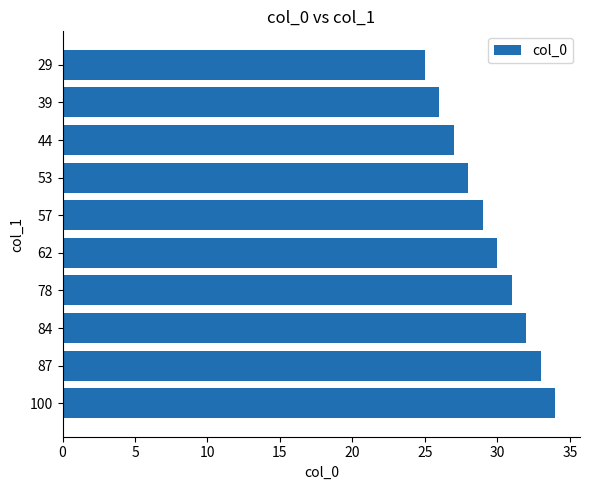

Where is the data nearest to the value 29?

57